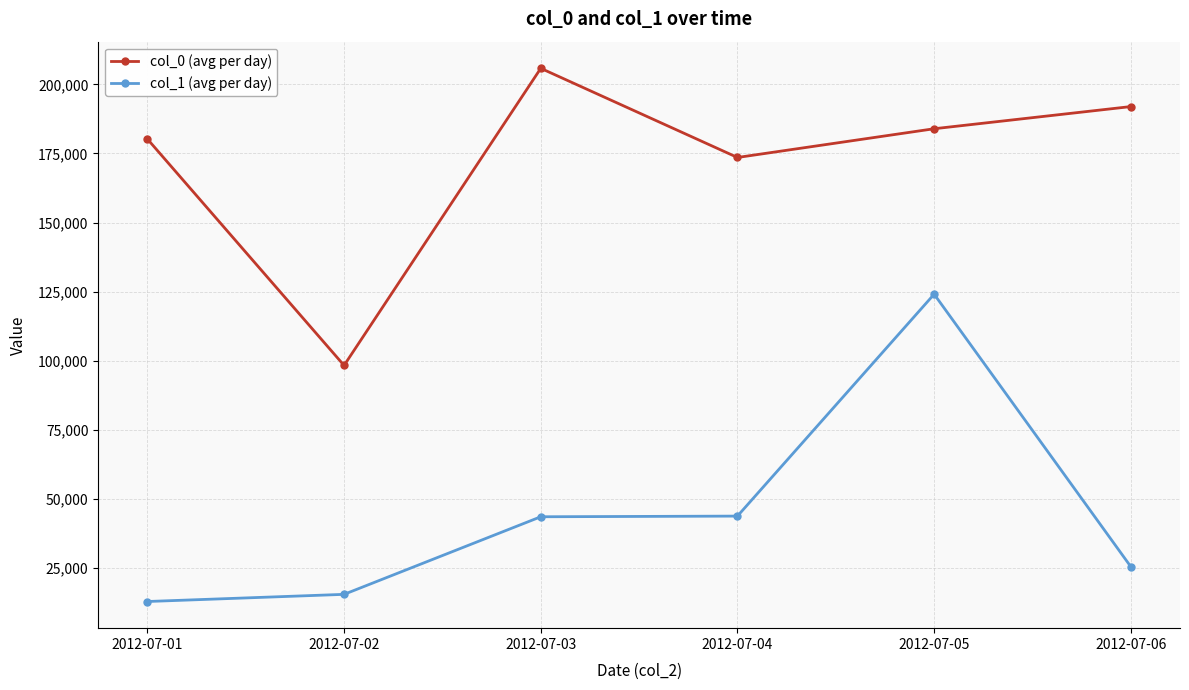

What is the lowest value of the col_0 (avg per day) series?

98348.7